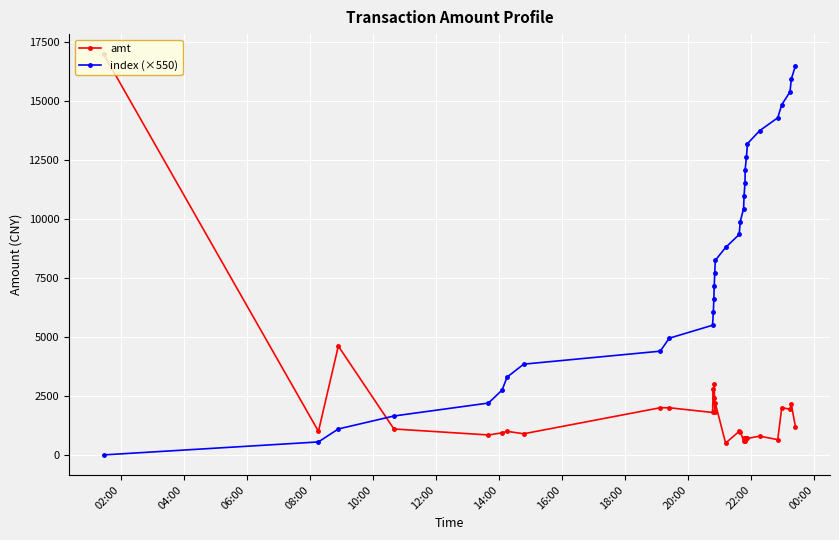

At how many categories does at least one series exceed 222?

31